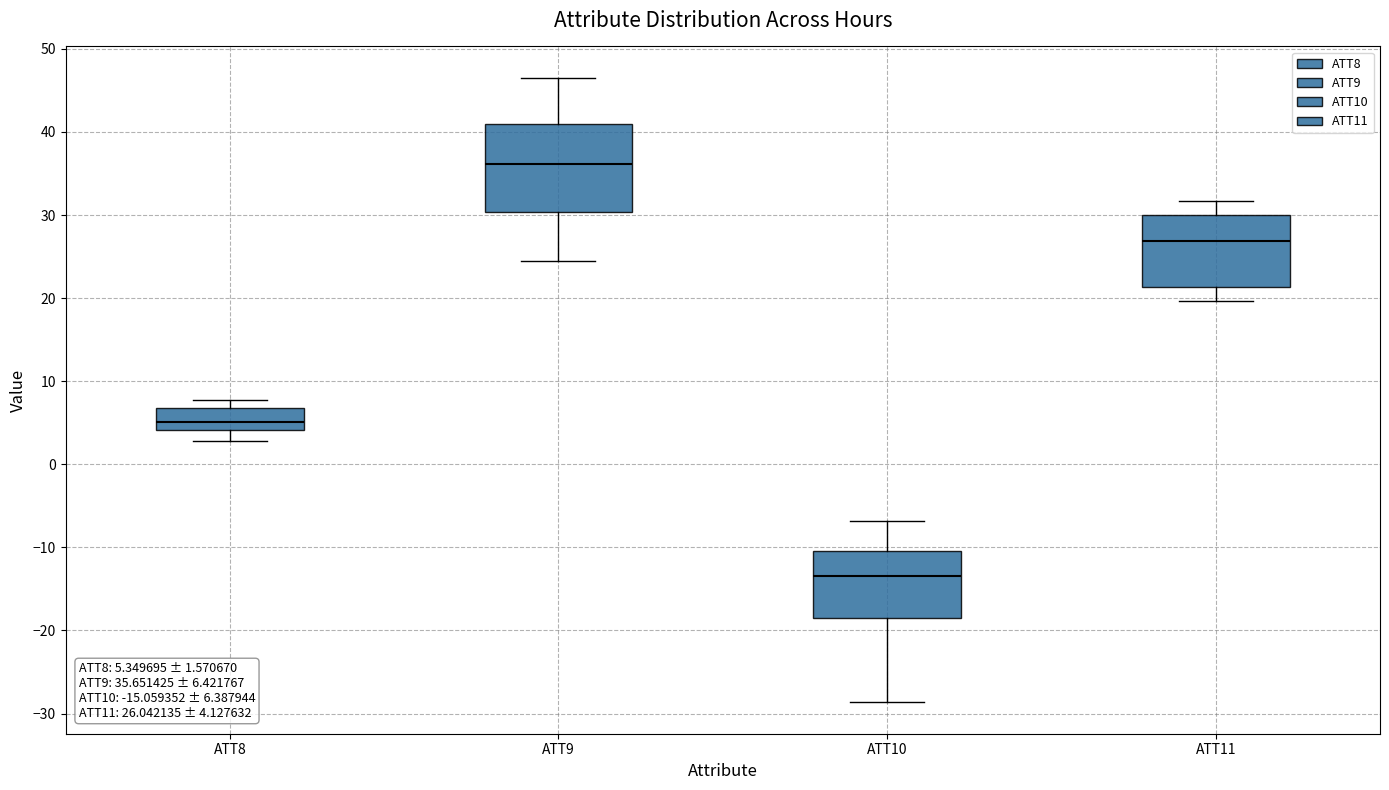

Which box has the lowest median line?

ATT10